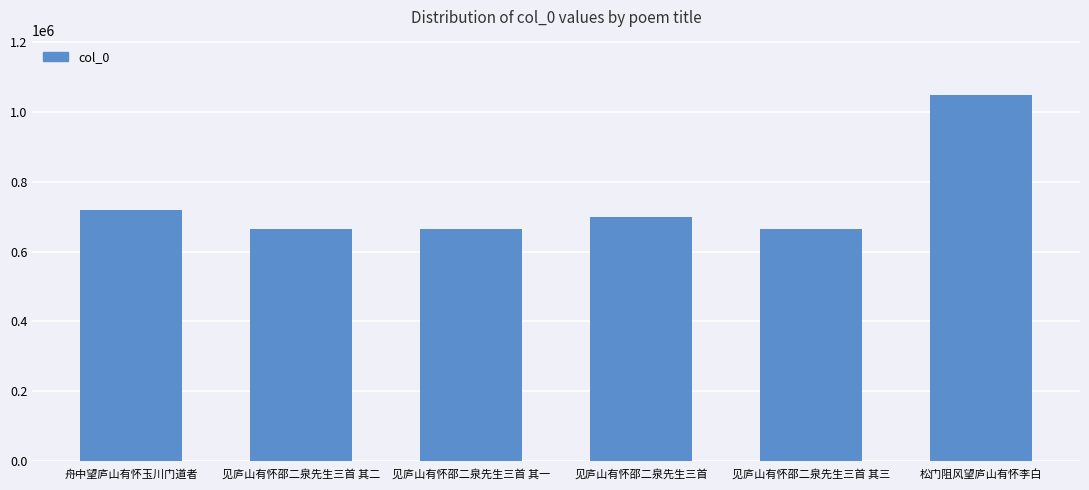

Which label corresponds to the largest value in the chart?

松门阻风望庐山有怀李白